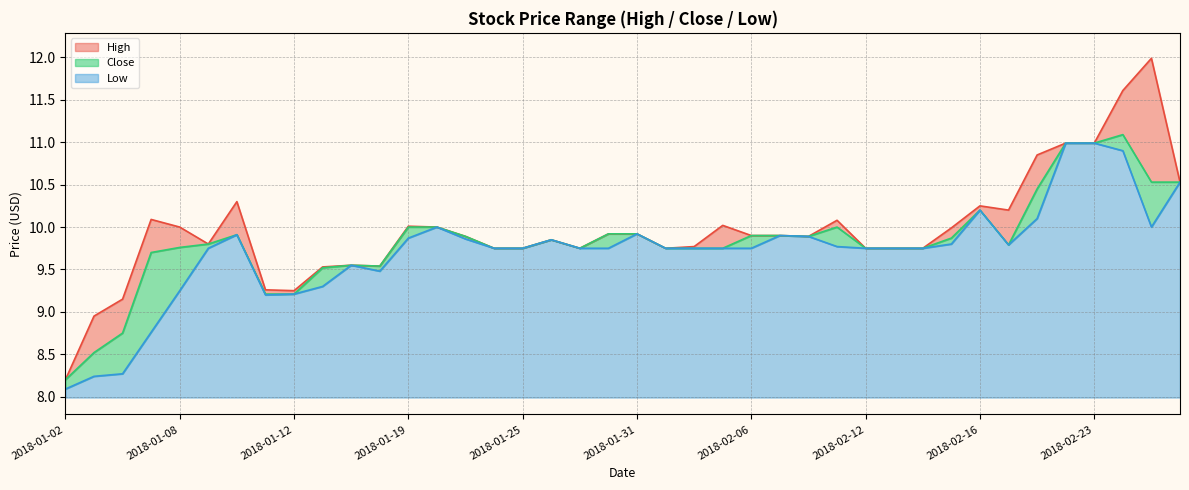

The value of Low at 2018-02-22 is 6.4. True or false?

False